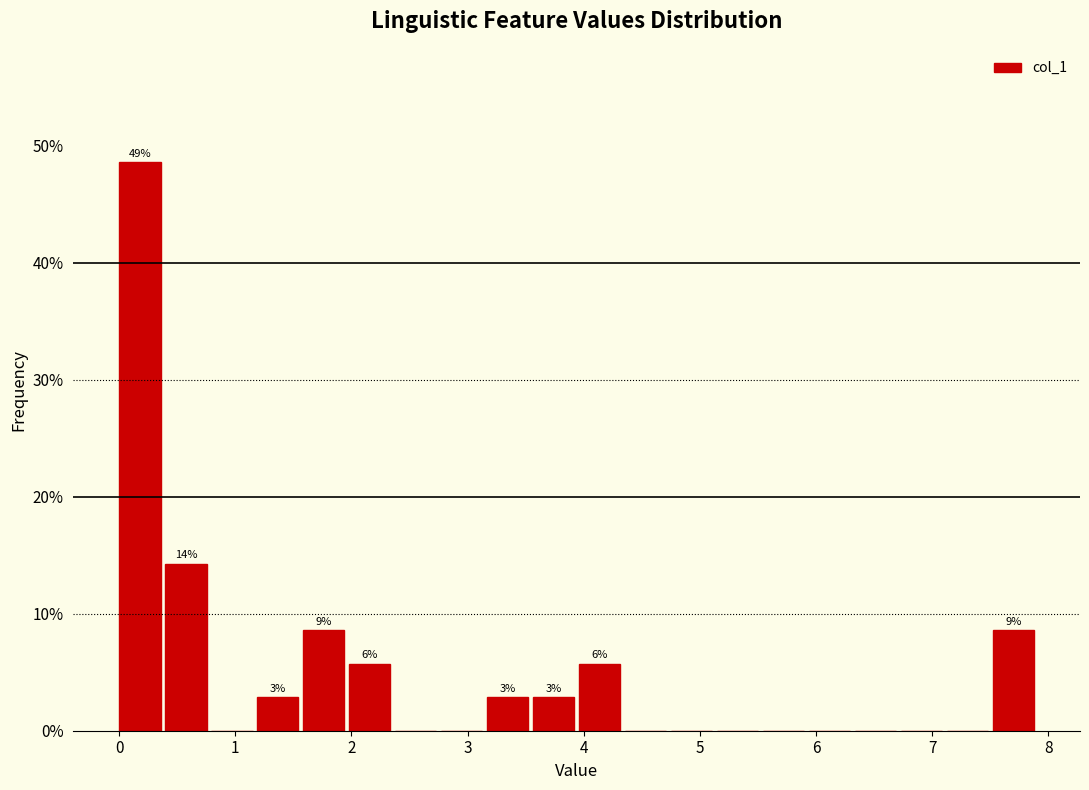

Around what value on the x-axis is the tallest bar? Give the approximate position of its centre, as read against the axis.

0.2